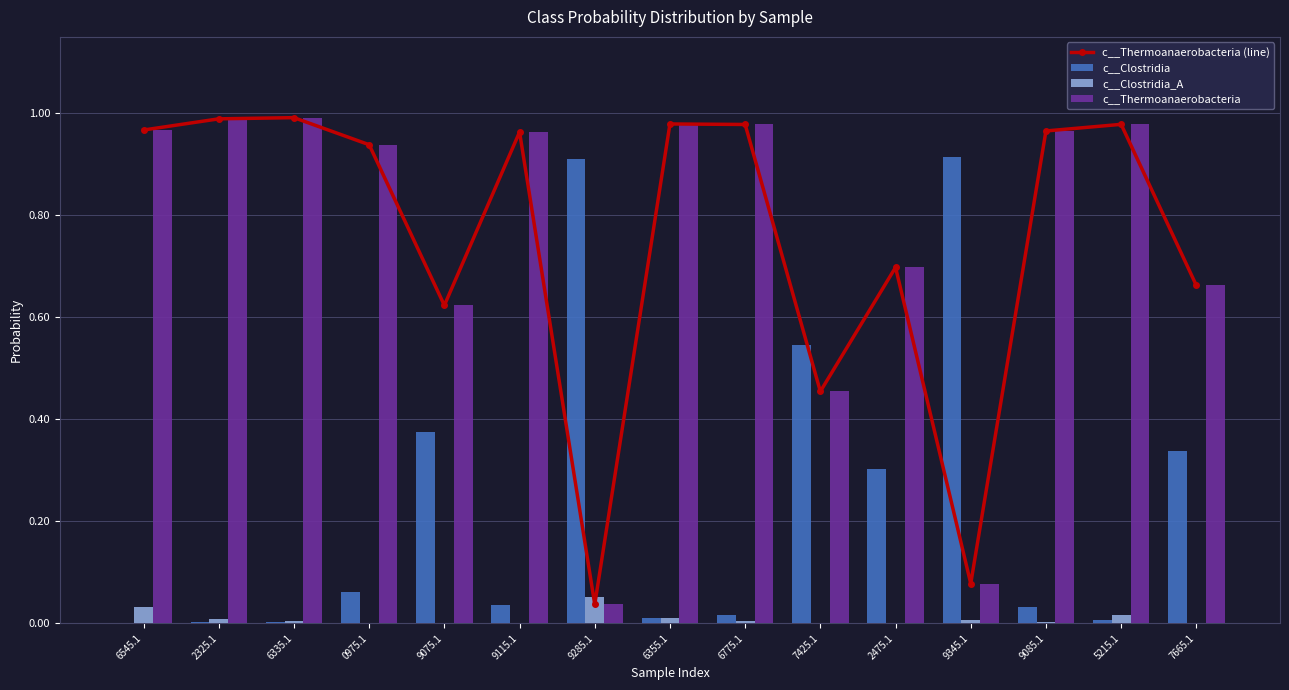

The value of c__Clostridia_A at 9115.1 is 0.0. True or false?

False